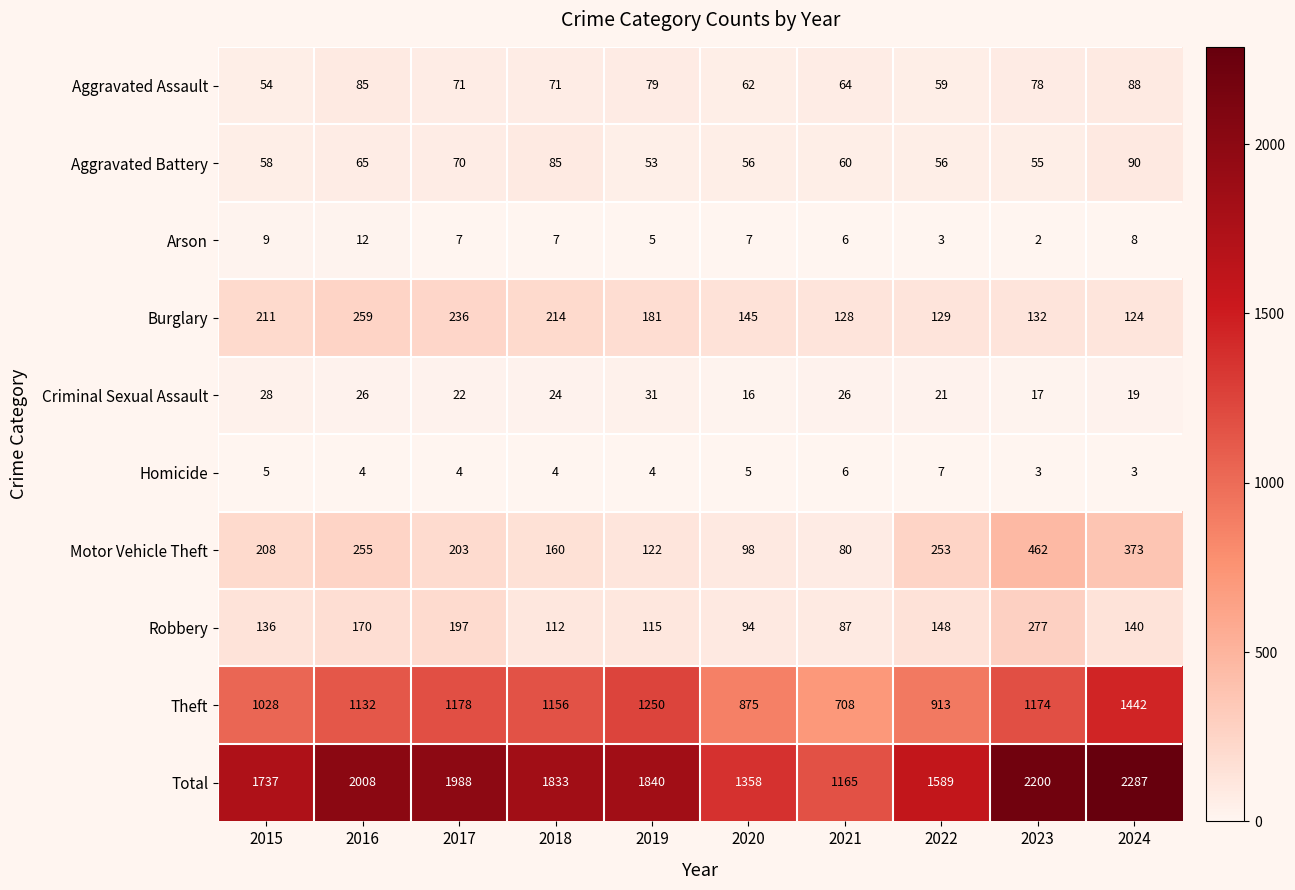

Is the value of Theft at 2024 greater than the value of Burglary at 2015?

Yes